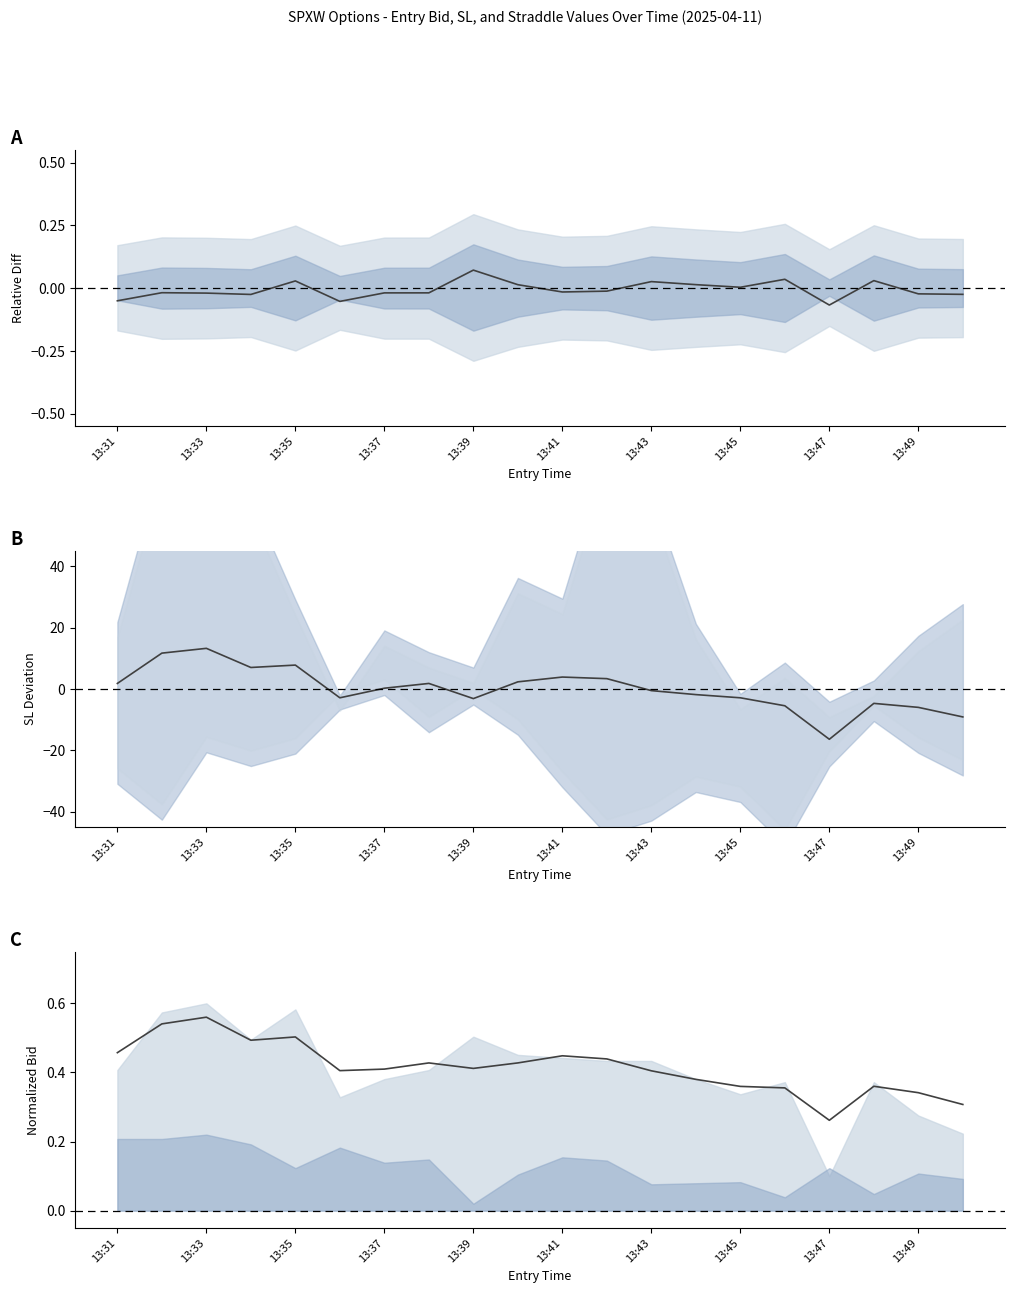

How many categories are shown in the chart?

20